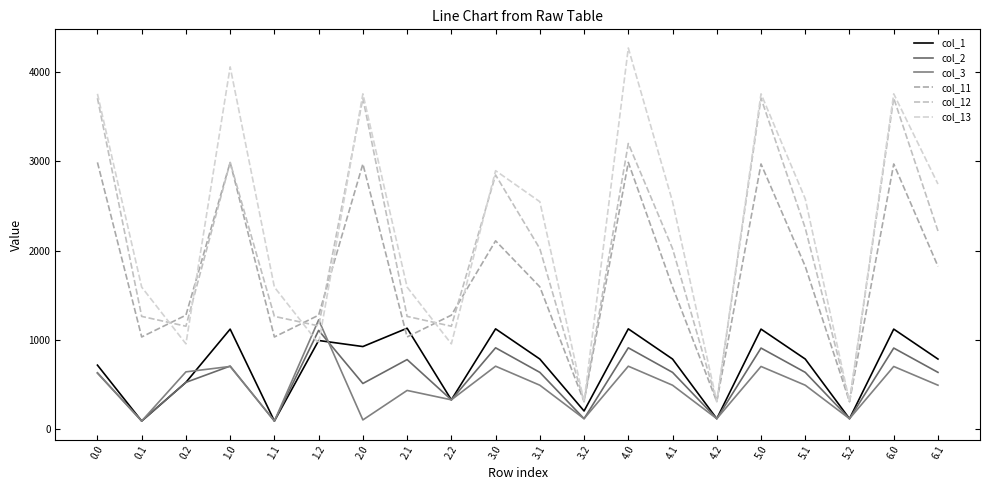

Reading left to right, what are all the values shown in this chart?

col_1: 714.2	87.4	521.1	1118.3	87.4	990.7	922.7	1128.1	325.2	1121.2	782.6	200.1	1121.2	782.6	113.7	1118.3	782.6	113.7	1118.3	782.6
col_2: 628.7	87.4	521.1	703.8	87.4	1104.0	508.3	776.6	325.2	908.7	633.2	113.7	908.7	633.2	113.7	905.8	633.2	113.7	905.8	633.2
col_3: 624.3	87.4	638.9	699.4	87.4	1221.9	99.8	430.5	325.2	702.3	489.1	113.7	702.3	489.1	113.7	699.4	489.1	113.7	699.4	489.1
col_11: 2988.4	1030.3	1274.6	2988.4	1030.3	1274.6	2970.6	1030.3	1274.6	2108.8	1592.4	305.3	2988.4	1592.4	305.3	2970.6	1822.3	305.3	2970.6	1822.3
col_12: 3708.8	1261.0	1150.8	2988.4	1261.0	1154.4	3708.8	1261.0	1150.8	2847.0	2021.1	305.3	3200.5	2021.1	305.3	3708.8	2251.0	305.3	3708.8	2219.1
col_13: 3757.3	1589.3	953.2	4059.5	1589.3	956.8	3757.3	1589.3	953.2	2895.4	2547.3	305.3	4271.6	2547.3	305.3	3757.3	2579.3	305.3	3757.3	2745.3